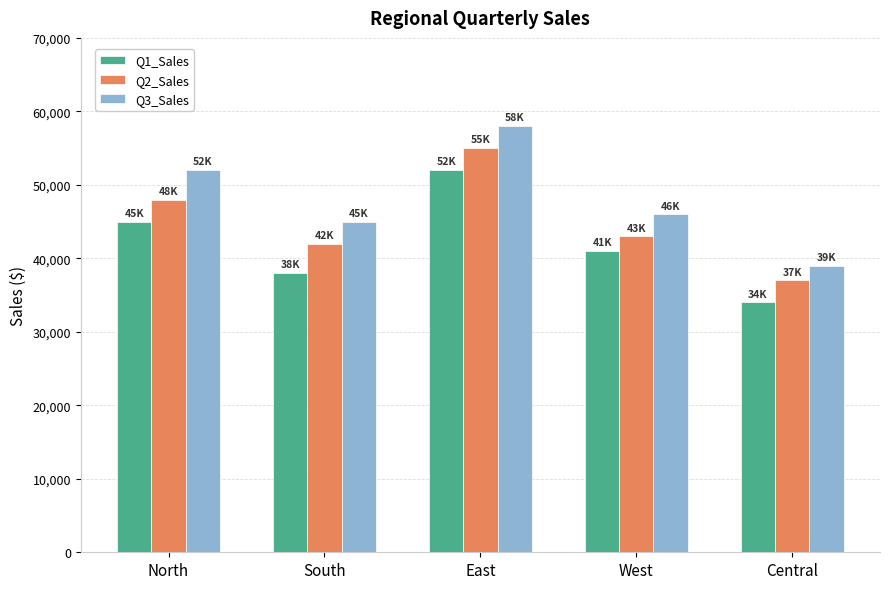

At how many categories does at least one series exceed 47677?

2